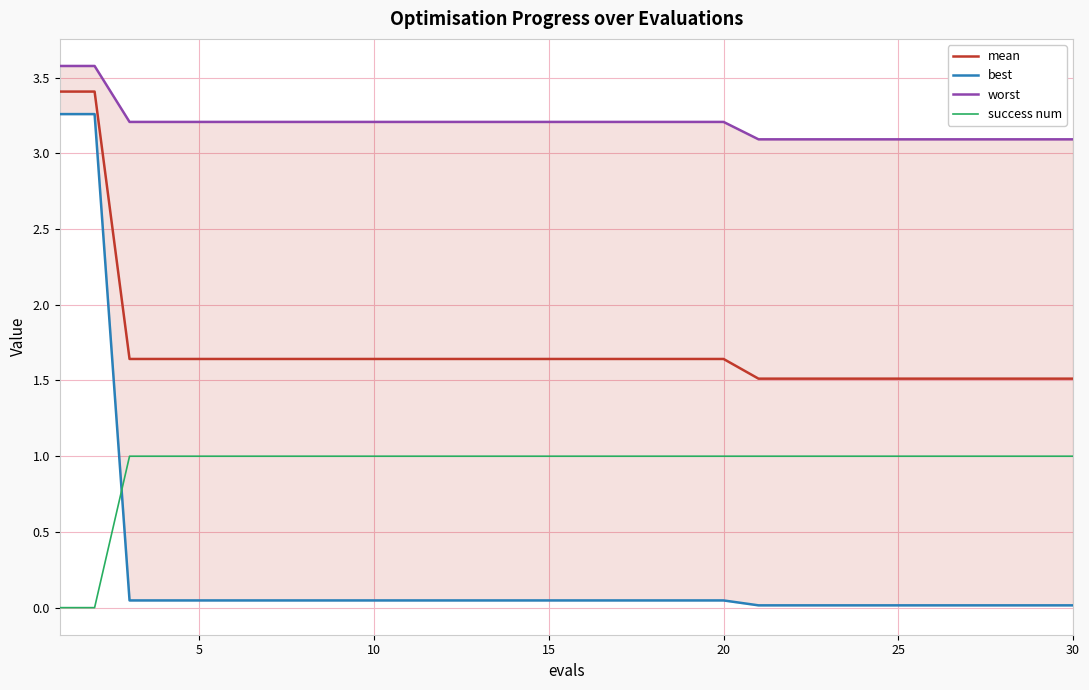

Which series has the largest range (max minus min)?

best